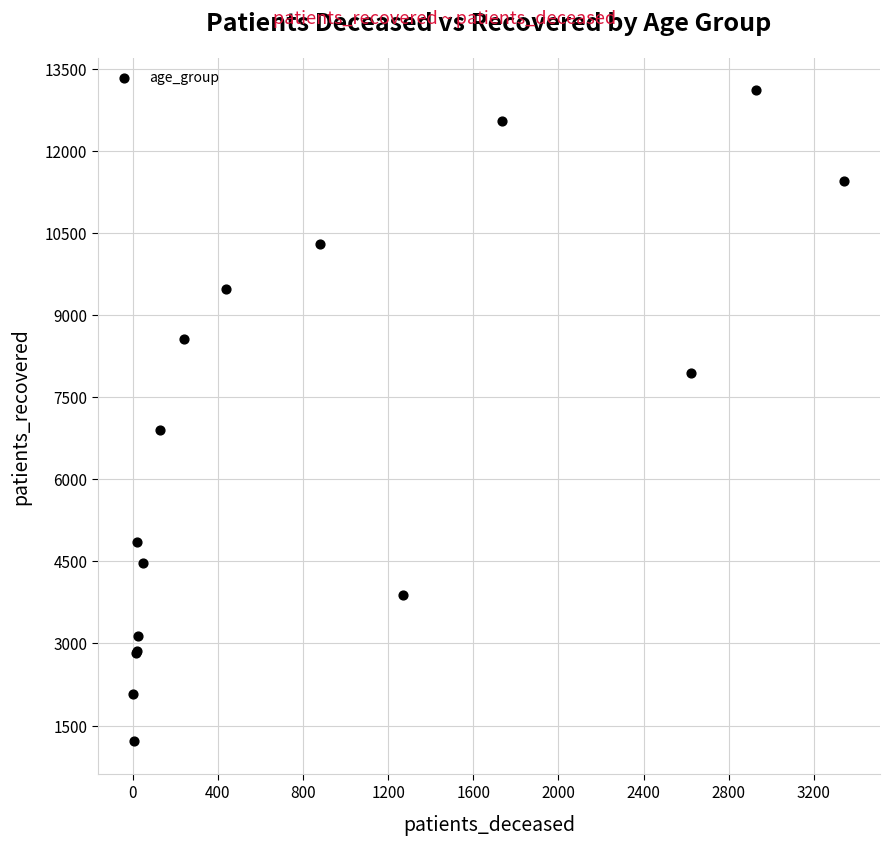

What Y value in the scatter plot is closest to 7160?

6908